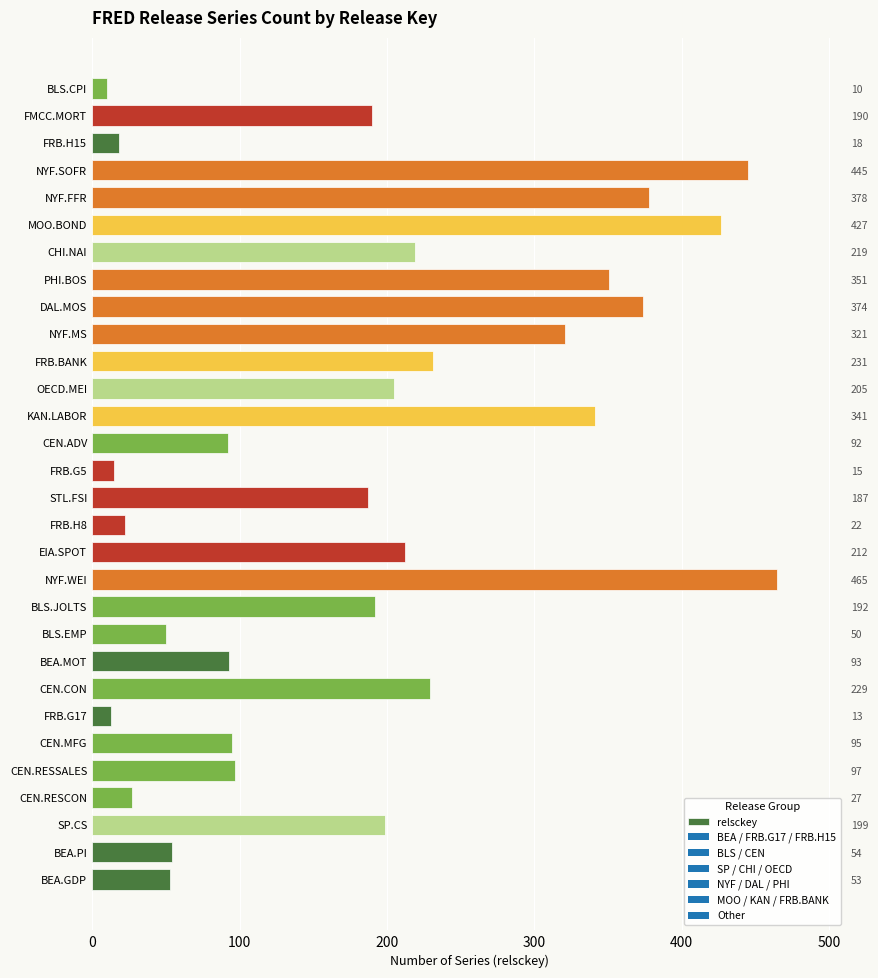

True or false: the data shows 29 at FRB.H8.

False